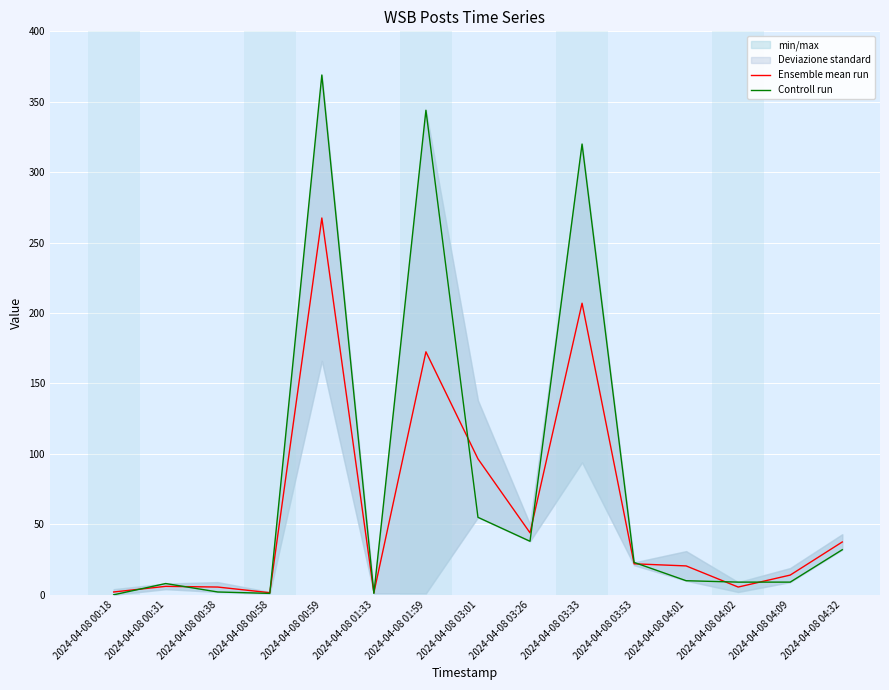

Where does the Controll run series first go above 10?

2024-04-08 00:59